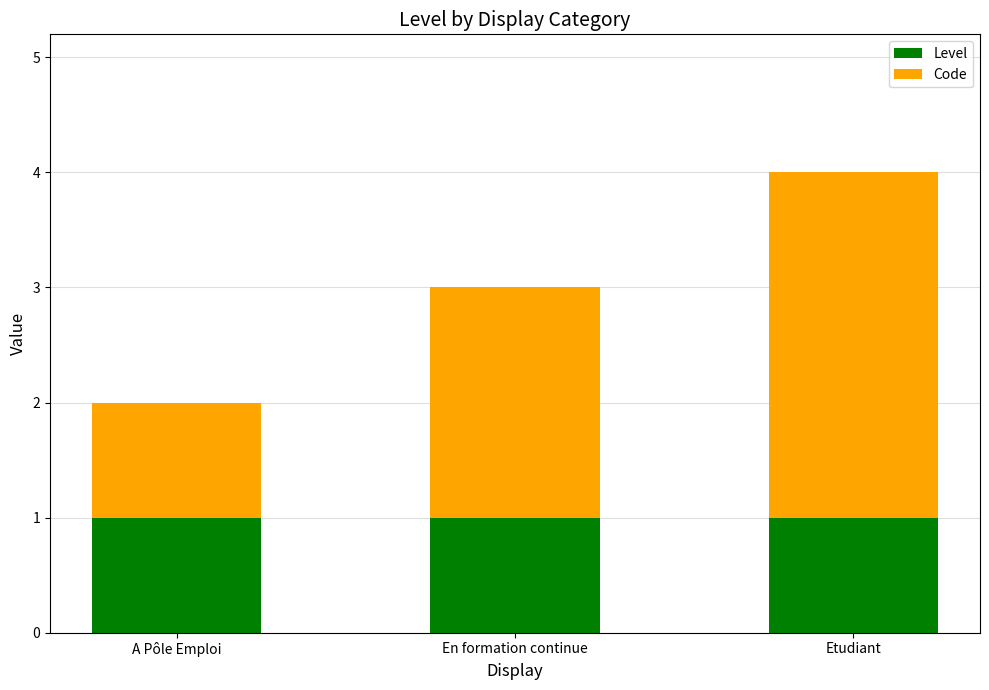

The value of Level at En formation continue is 1. True or false?

True